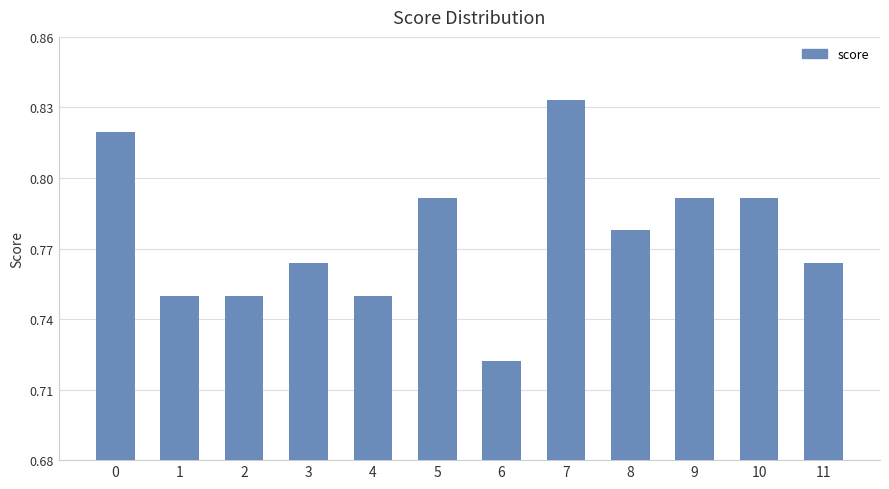

Is it true that the value at 8 is 0.5?

False